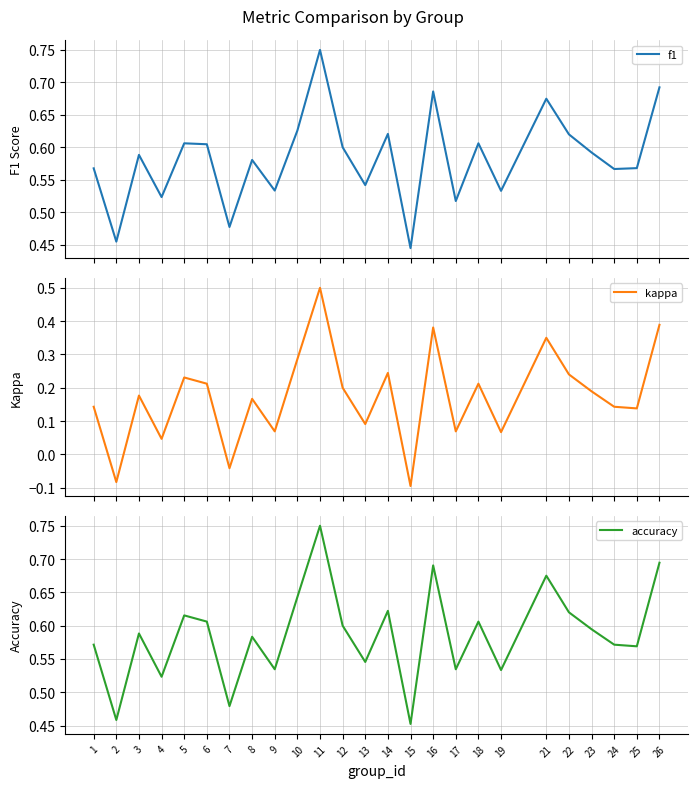

At how many categories does at least one series exceed 0?

25